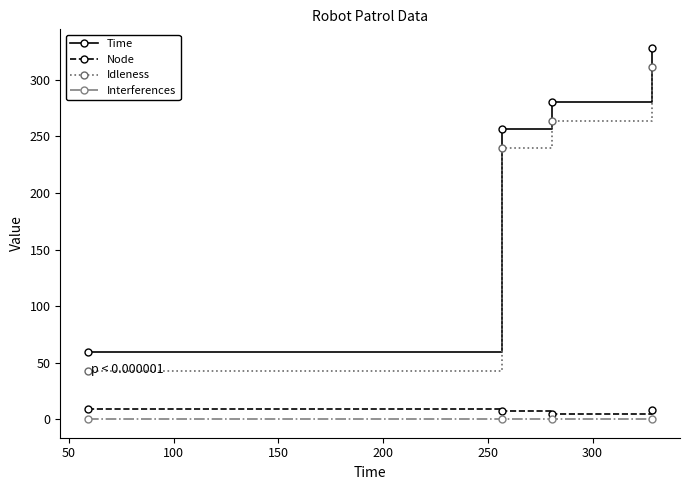

What is the average value of the Time series?

231.3